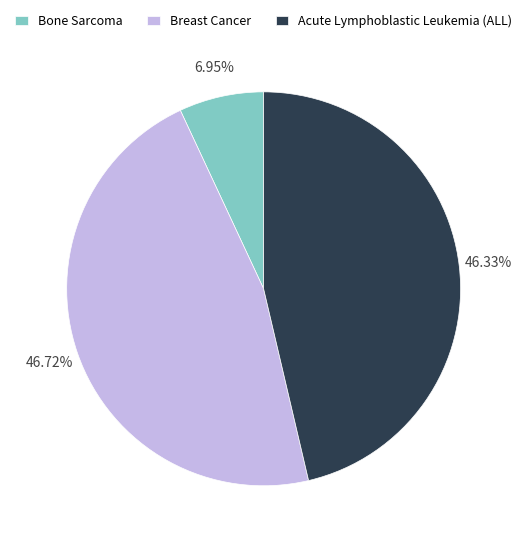

Is there any slice that represents more than half of the pie?

No